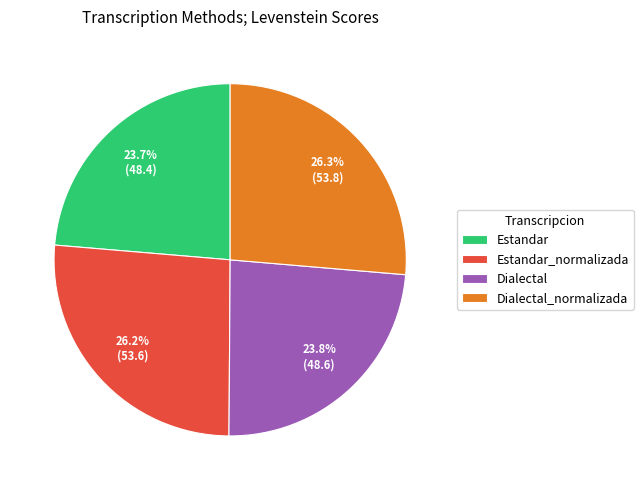

Is Dialectal_normalizada the majority of the pie?

No